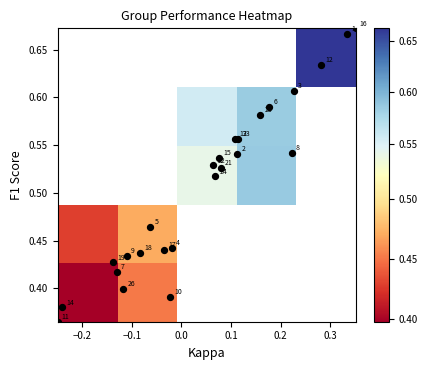

How many categories are shown in the chart?

25